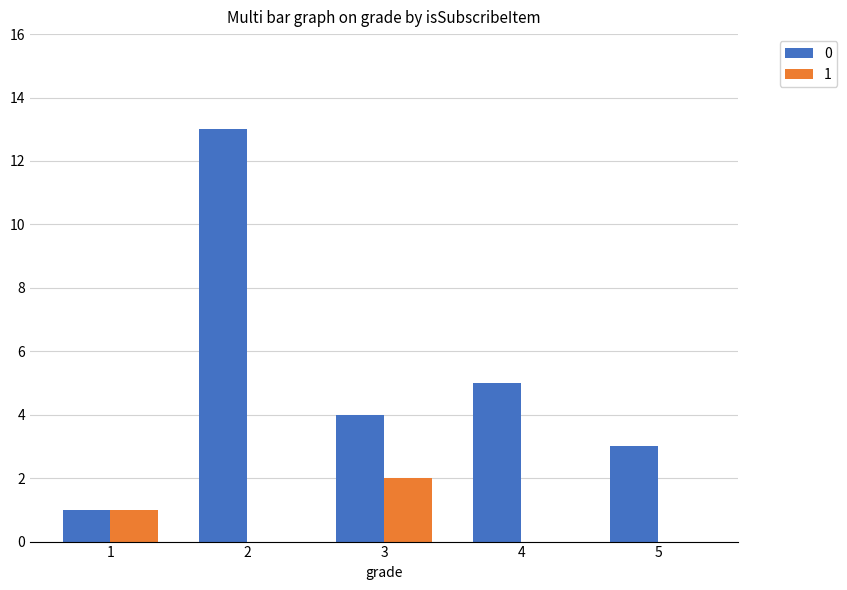

Reading right to left, list all the values displayed in this chart.

0: 5=3	4=5	3=4	2=13	1=1
1: 5=0	4=0	3=2	2=0	1=1